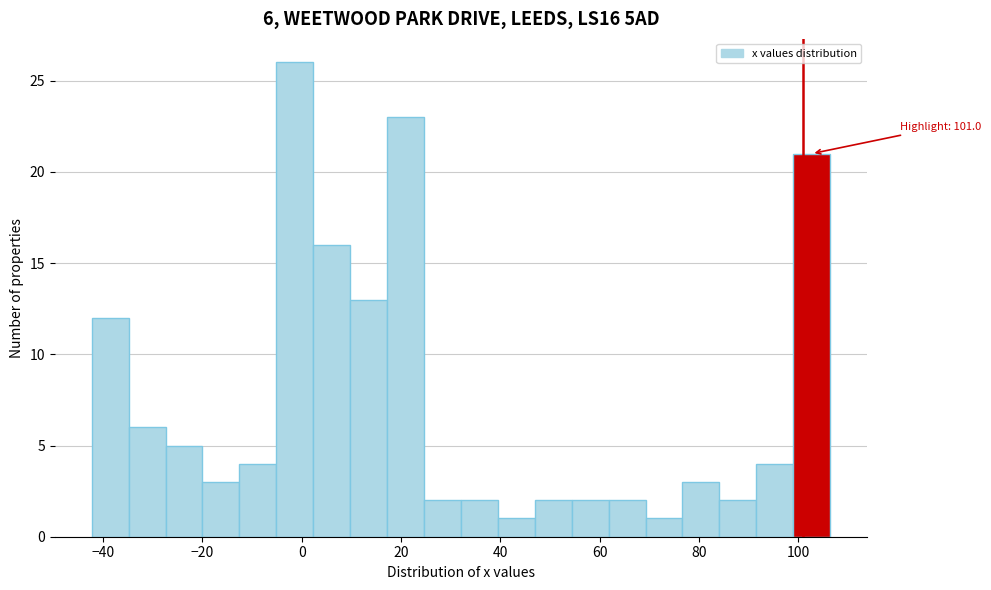

Read against the x-axis, roughly where is the centre of the tallest bar?

-2